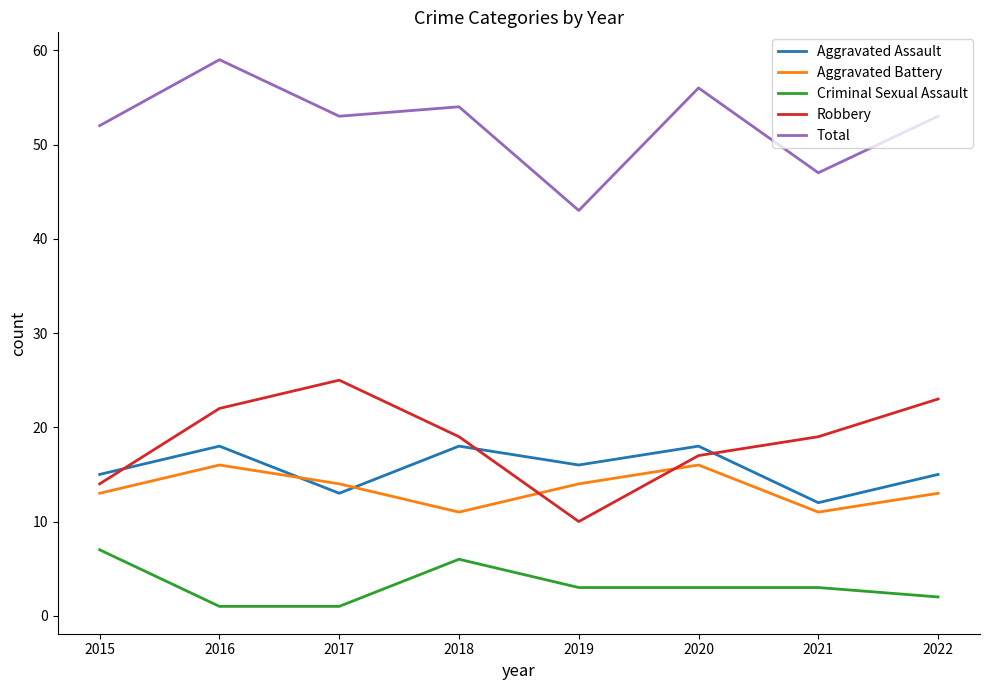

In Aggravated Assault, how many points are lower than both neighbors (excluding endpoints)?

3